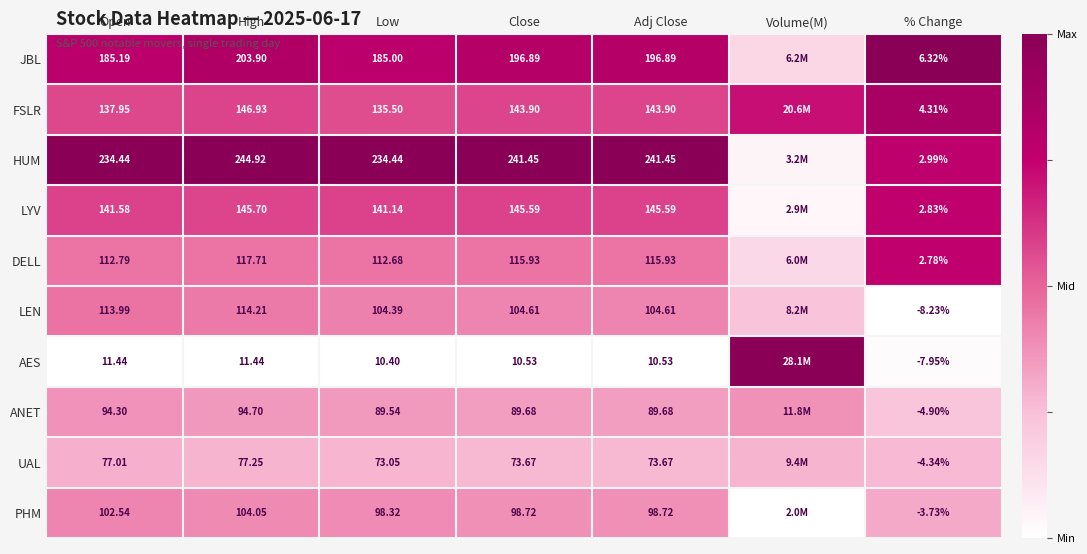

How many values in LEN are above zero?

6